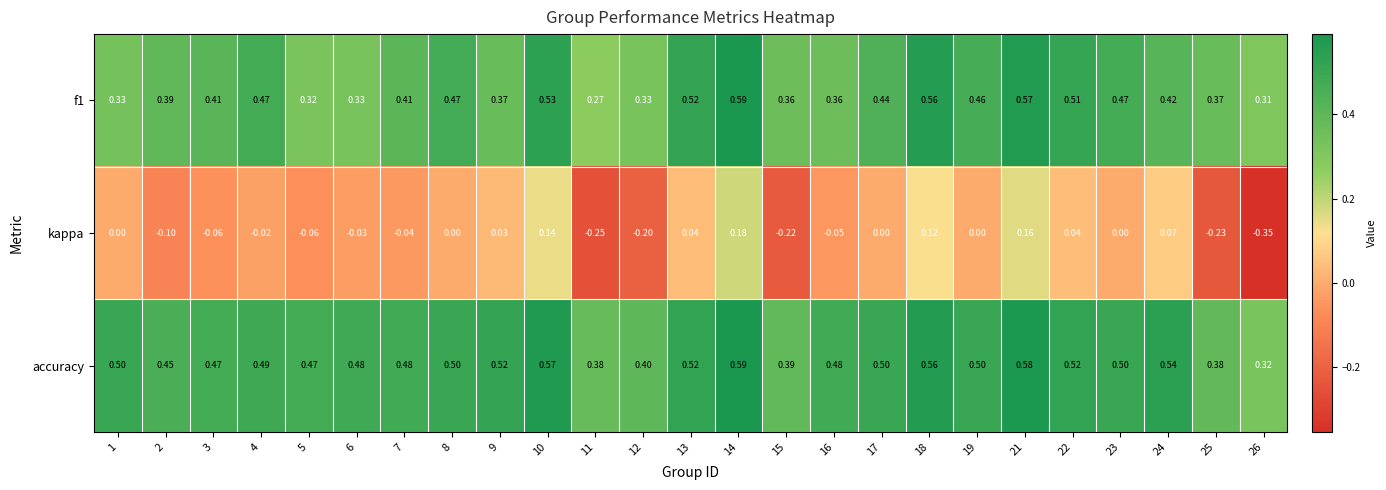

Which series has the largest range (max minus min)?

kappa